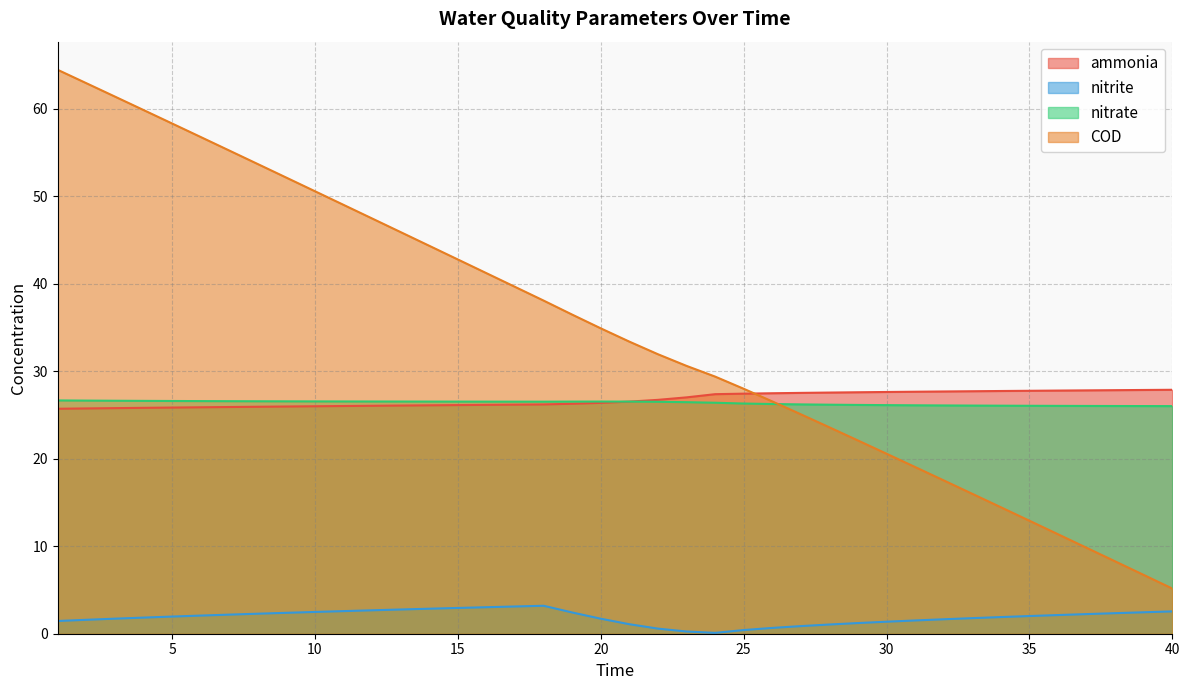

At which category is the sum across all series the highest?

1